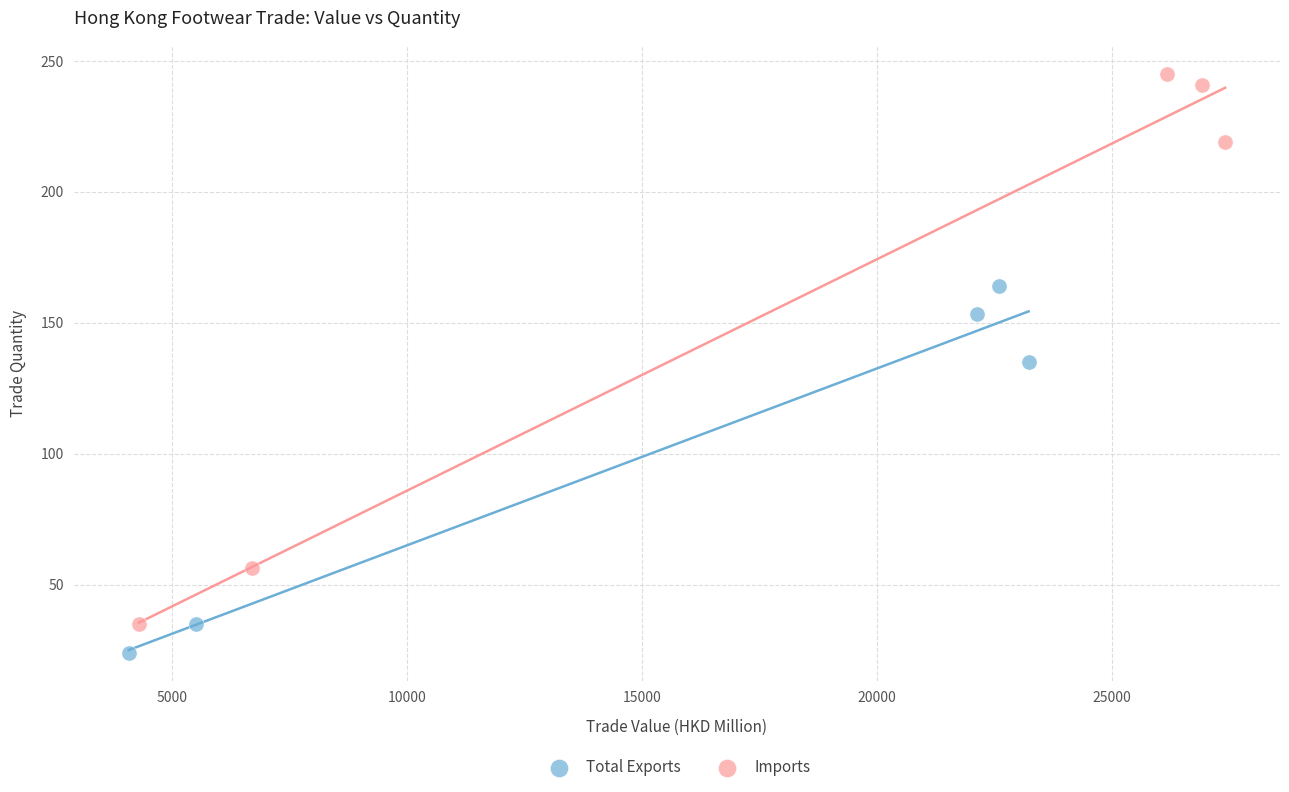

Which series has the largest Y range (max minus min)?

Imports